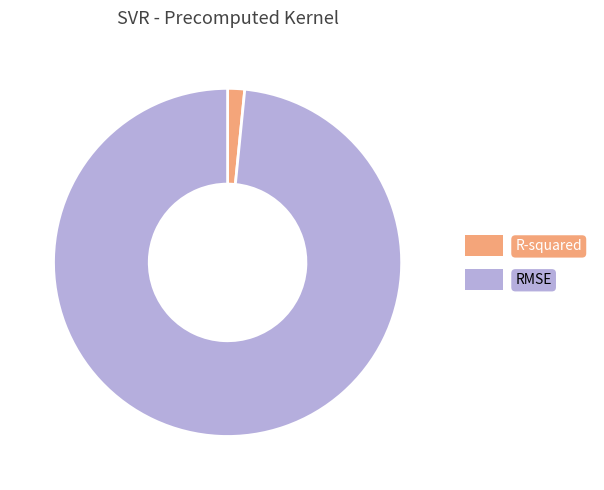

Do RMSE and R-squared together represent more than half of the pie?

Yes